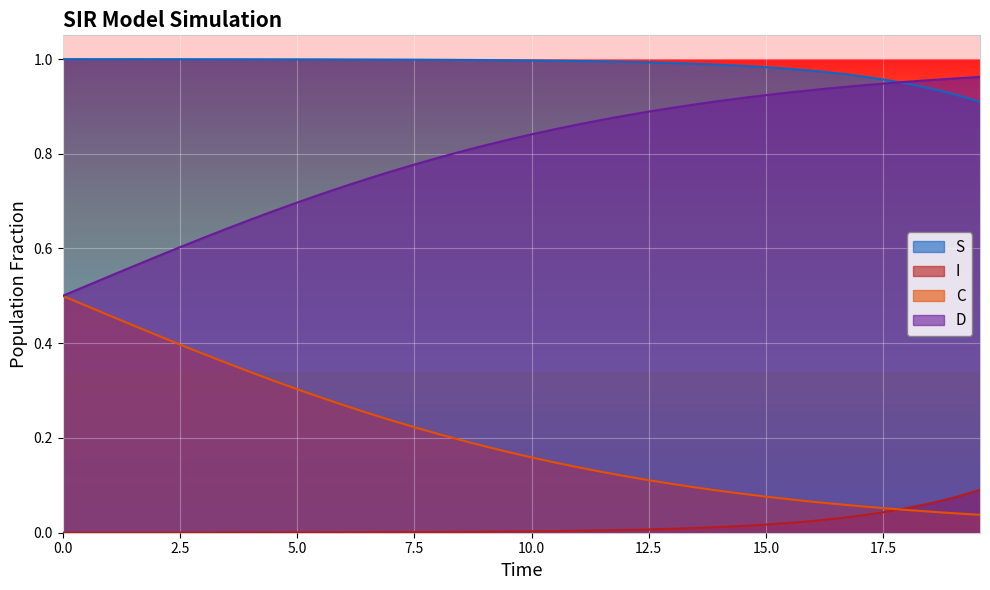

Which series has the largest total across all categories?

S